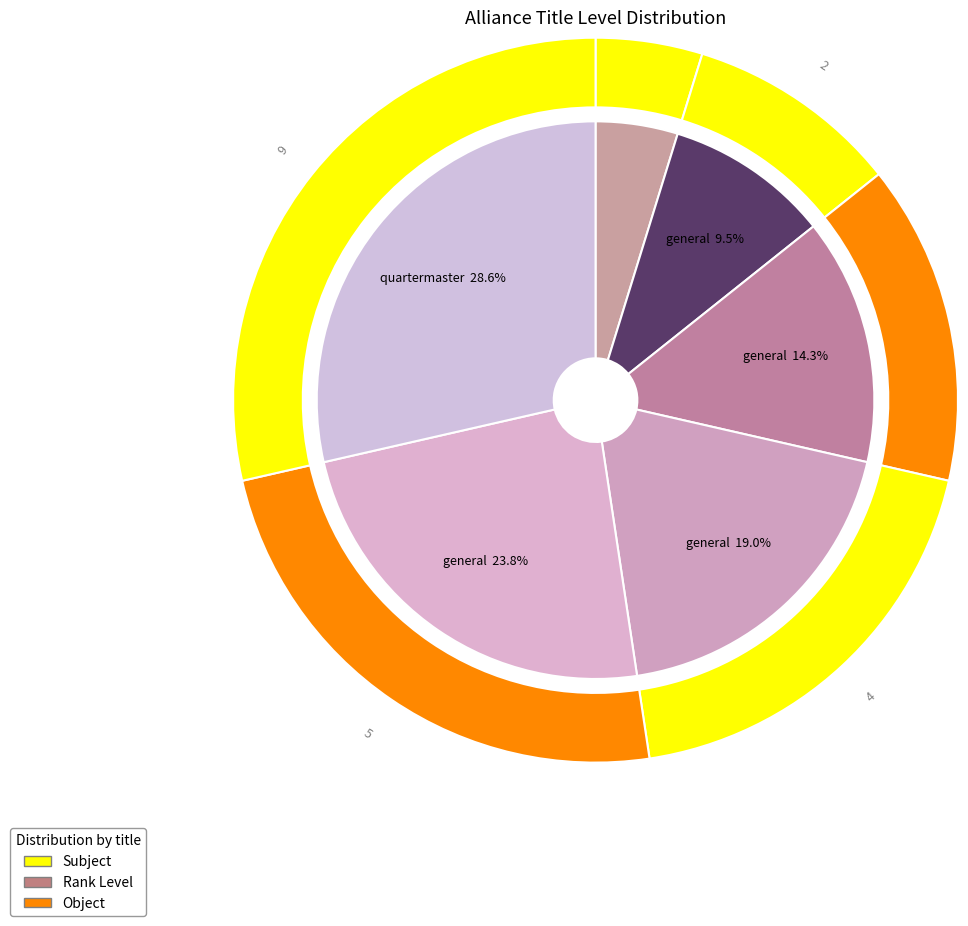

True or false: supervisor accounts for 33% of the total.

False